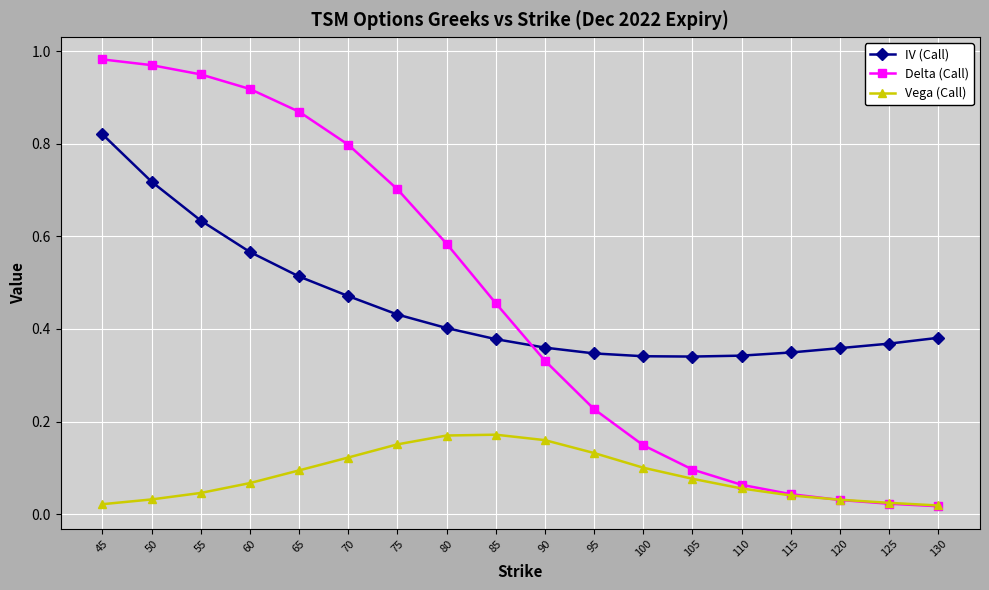

Which series changed the most between 75 and 85?

Delta (Call)